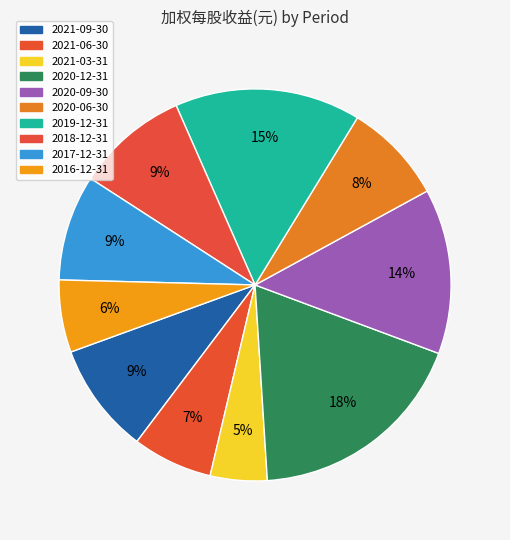

How many slices are in this pie chart?

10